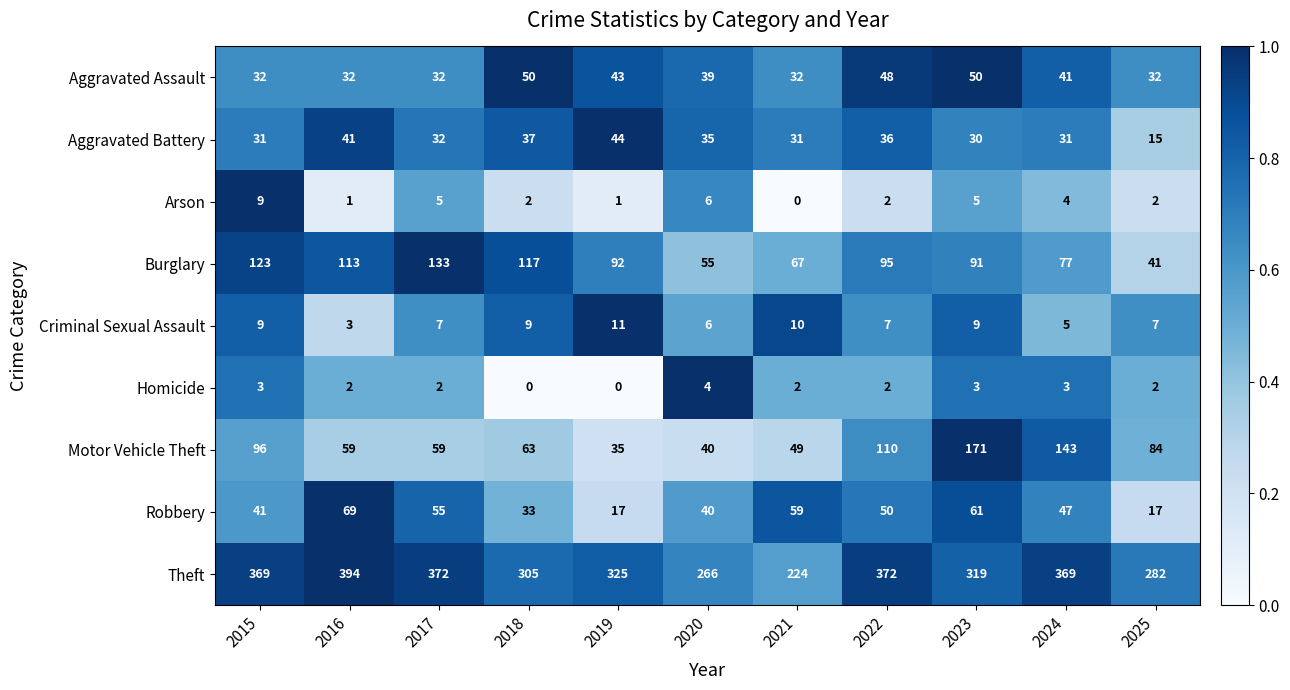

What is the maximum value for Theft?

394